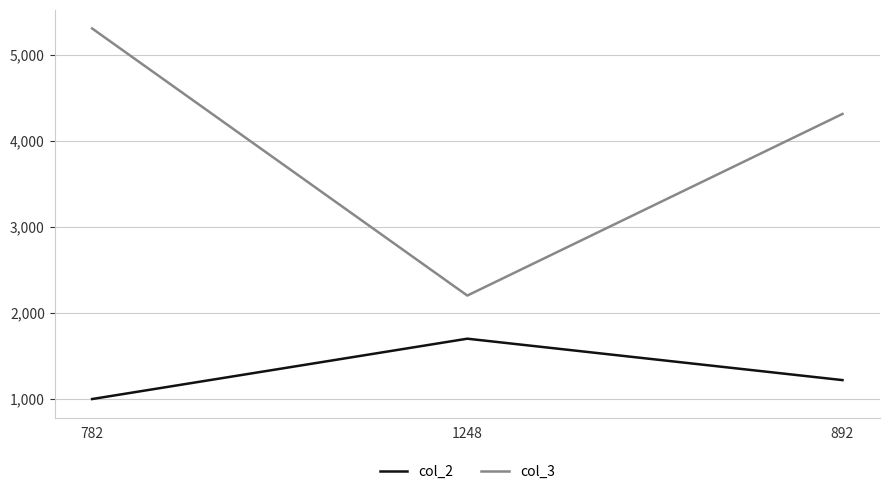

What are all the series names shown in the legend?

col_2, col_3